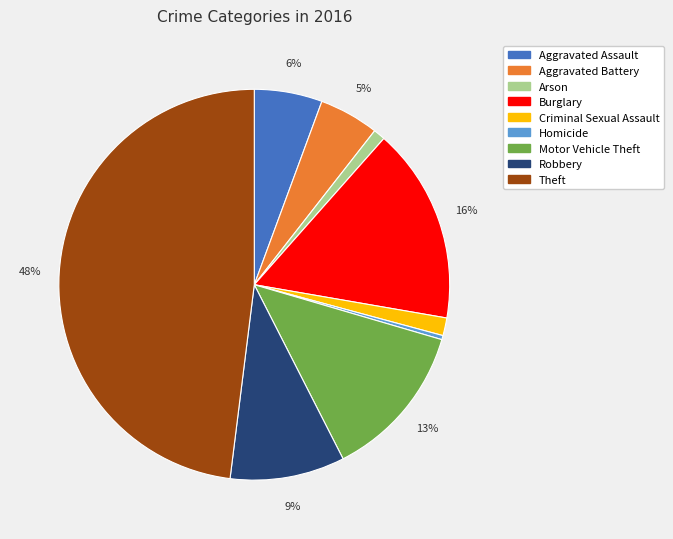

What is the ratio of the value at Aggravated Battery to the value at Motor Vehicle Theft?

0.4